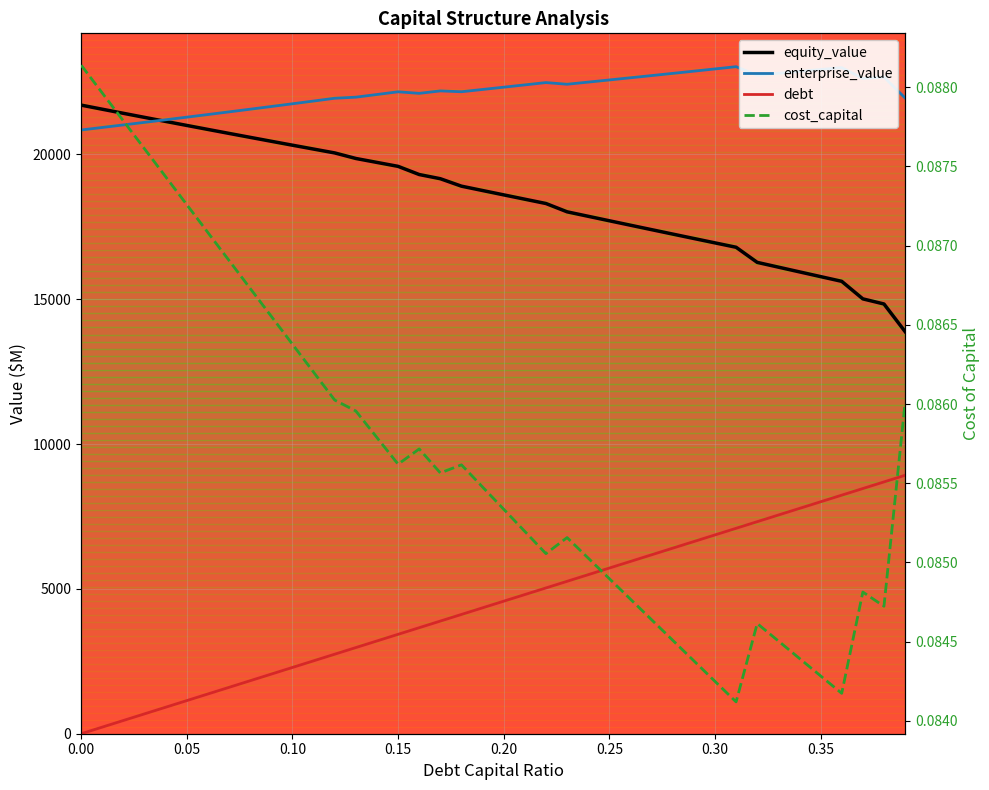

True or false: cost_capital and equity_value cross at least once.

False